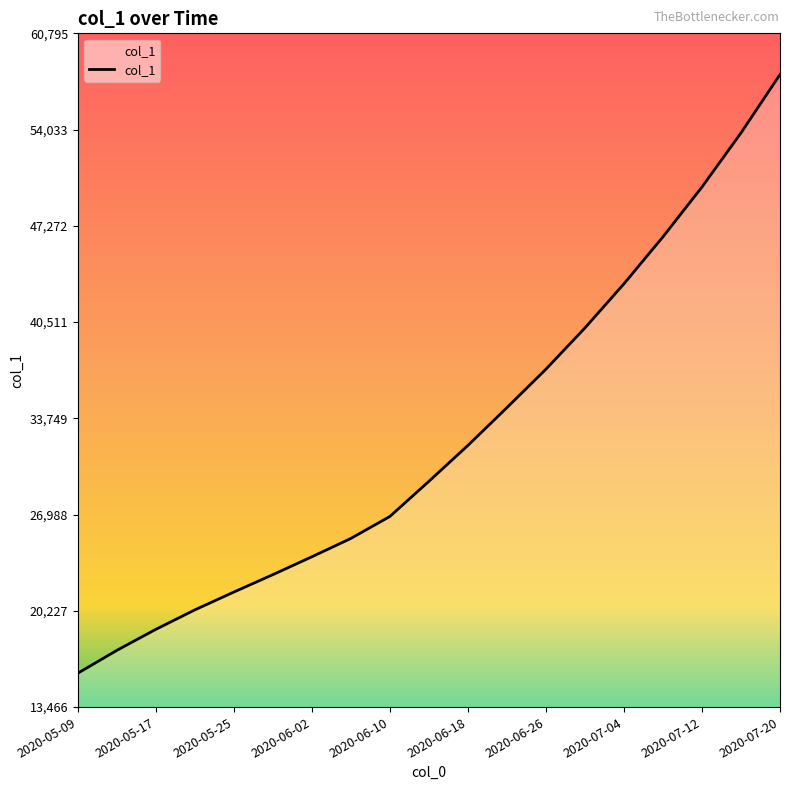

What is the greatest value displayed?

57900.0